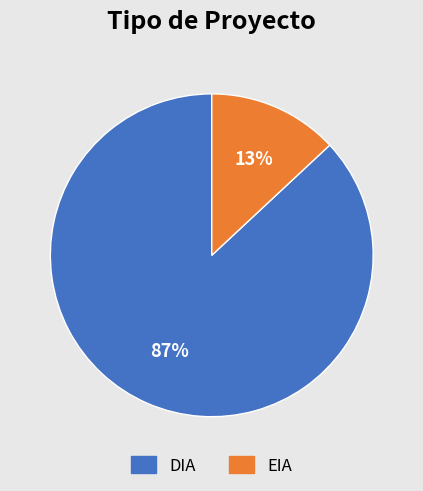

Which category has the smallest portion of the pie?

EIA